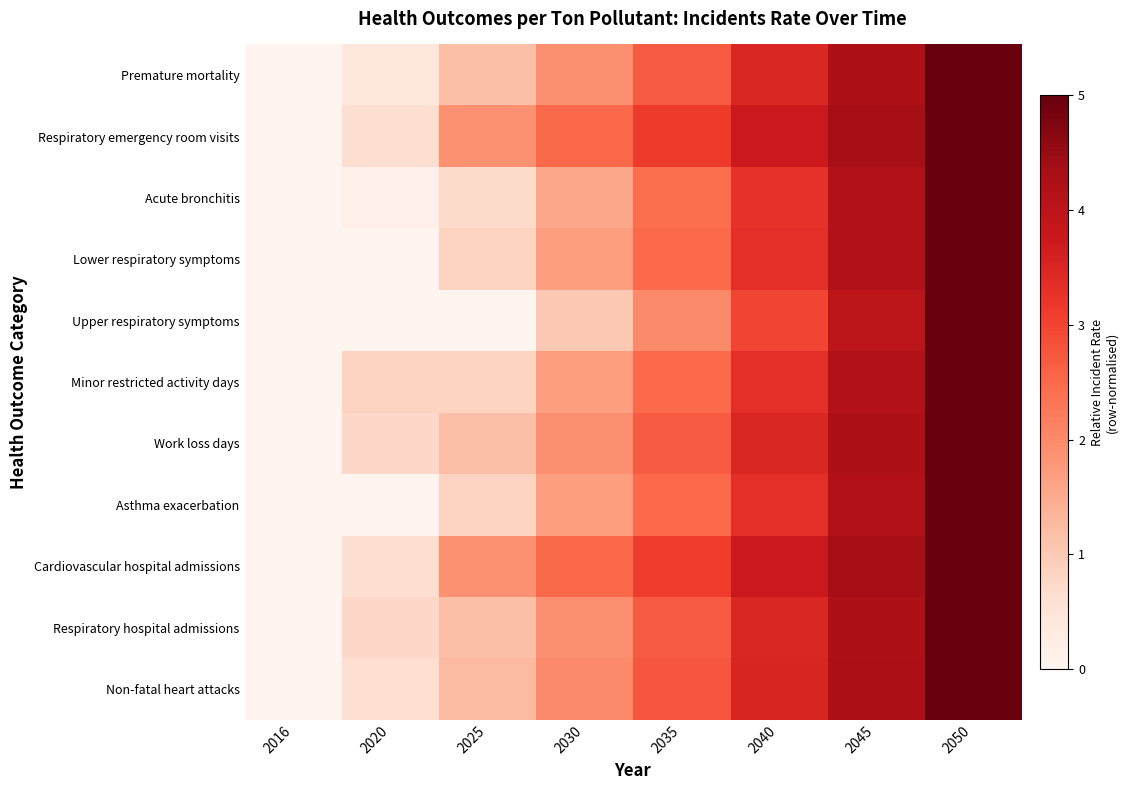

List the series in order of their peak value, lowest first.

Premature mortality, Respiratory emergency room visits, Acute bronchitis, Lower respiratory symptoms, Upper respiratory symptoms, Minor restricted activity days, Work loss days, Asthma exacerbation, Cardiovascular hospital admissions, Respiratory hospital admissions, Non-fatal heart attacks